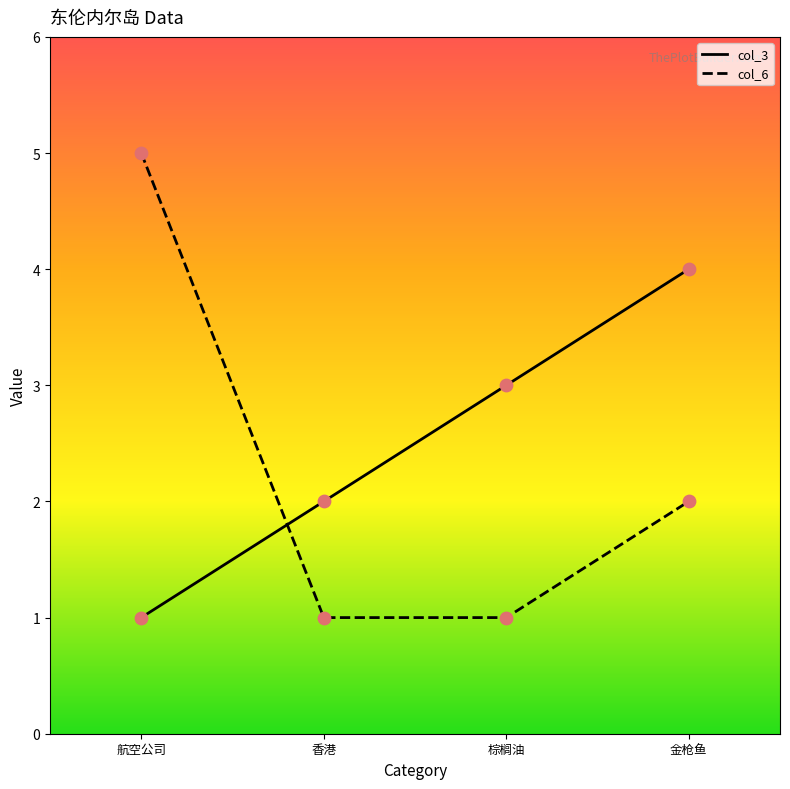

Which series has the widest spread of values?

col_6